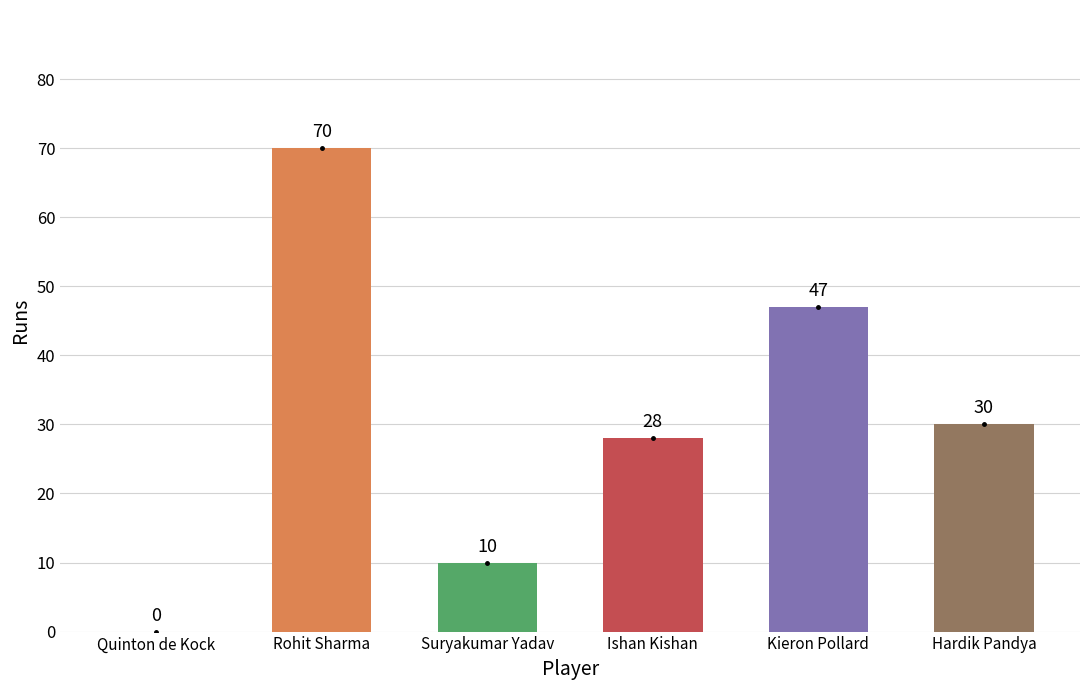

Reading left to right, extract all data points from this chart.

Quinton de Kock=0	Rohit Sharma=70	Suryakumar Yadav=10	Ishan Kishan=28	Kieron Pollard=47	Hardik Pandya=30